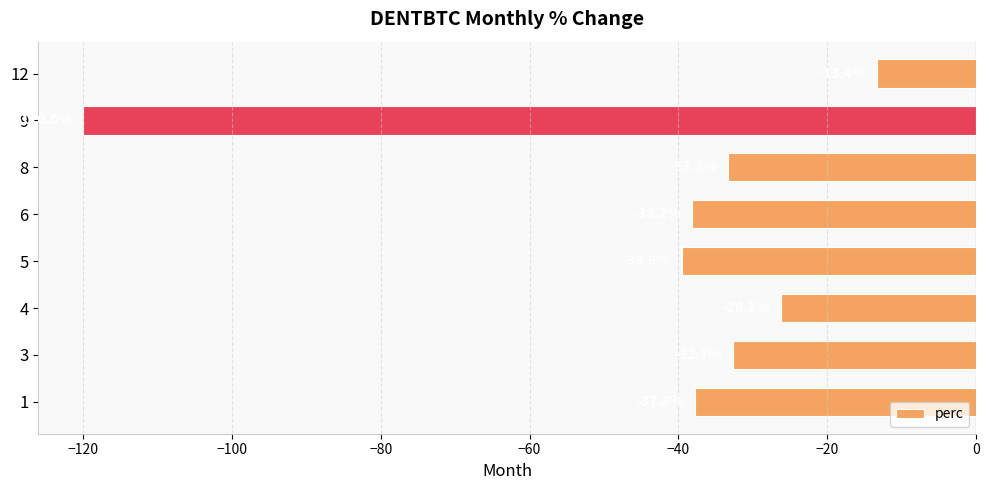

Between 12 and 9, which is larger?

12